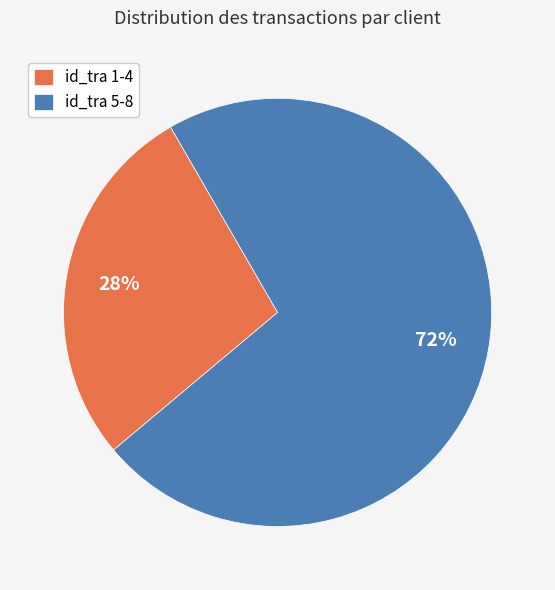

Rank the categories by value from lowest to highest.

id_tra 1-4, id_tra 5-8